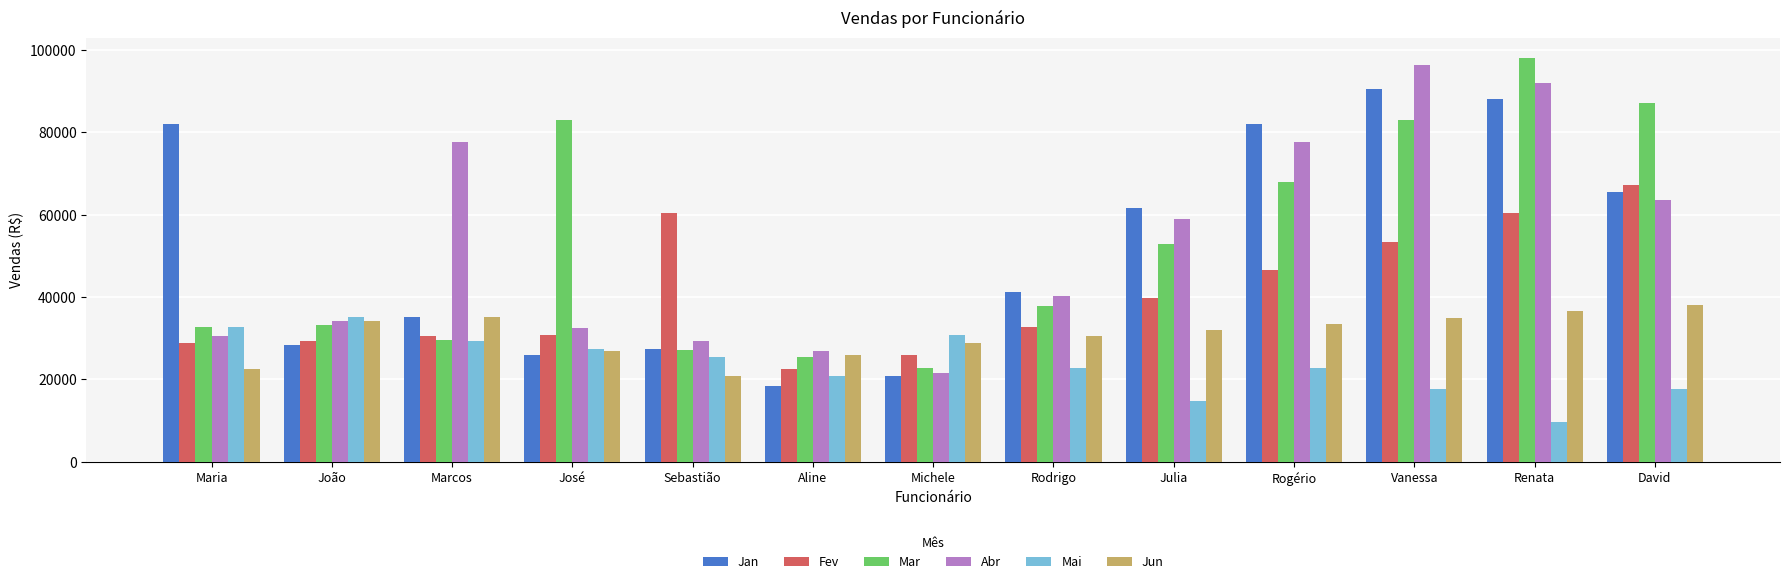

What is the value of the Fev bar at the 3rd from the left?

30478.5